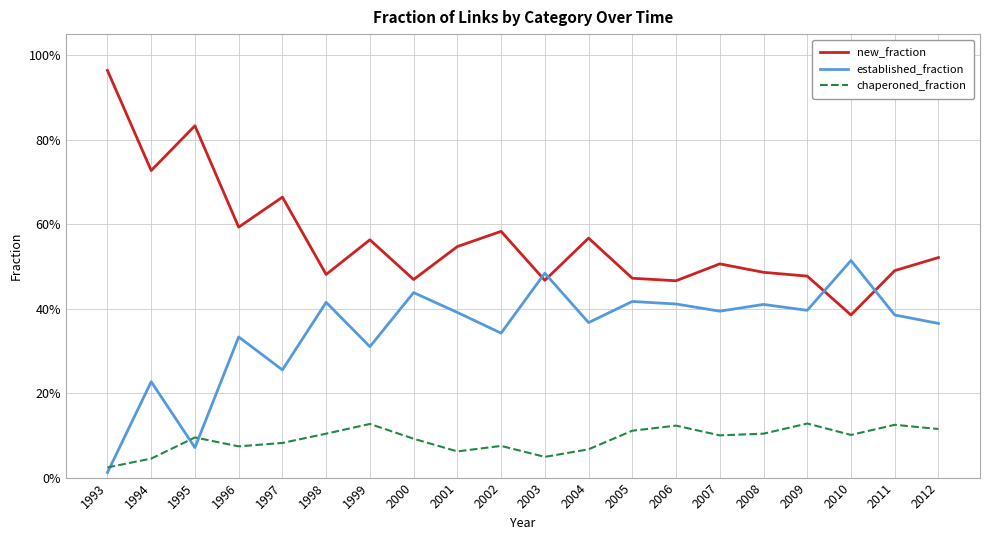

At which label is established_fraction closest to 0?

1993